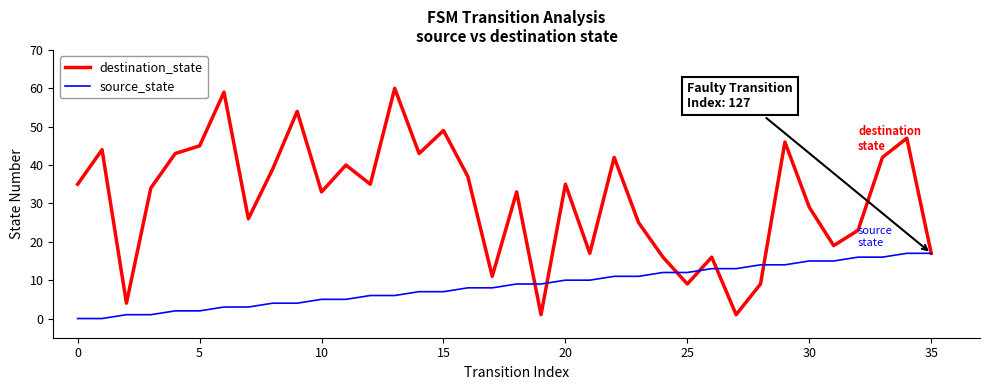

What is the maximum value shown in the chart?

60